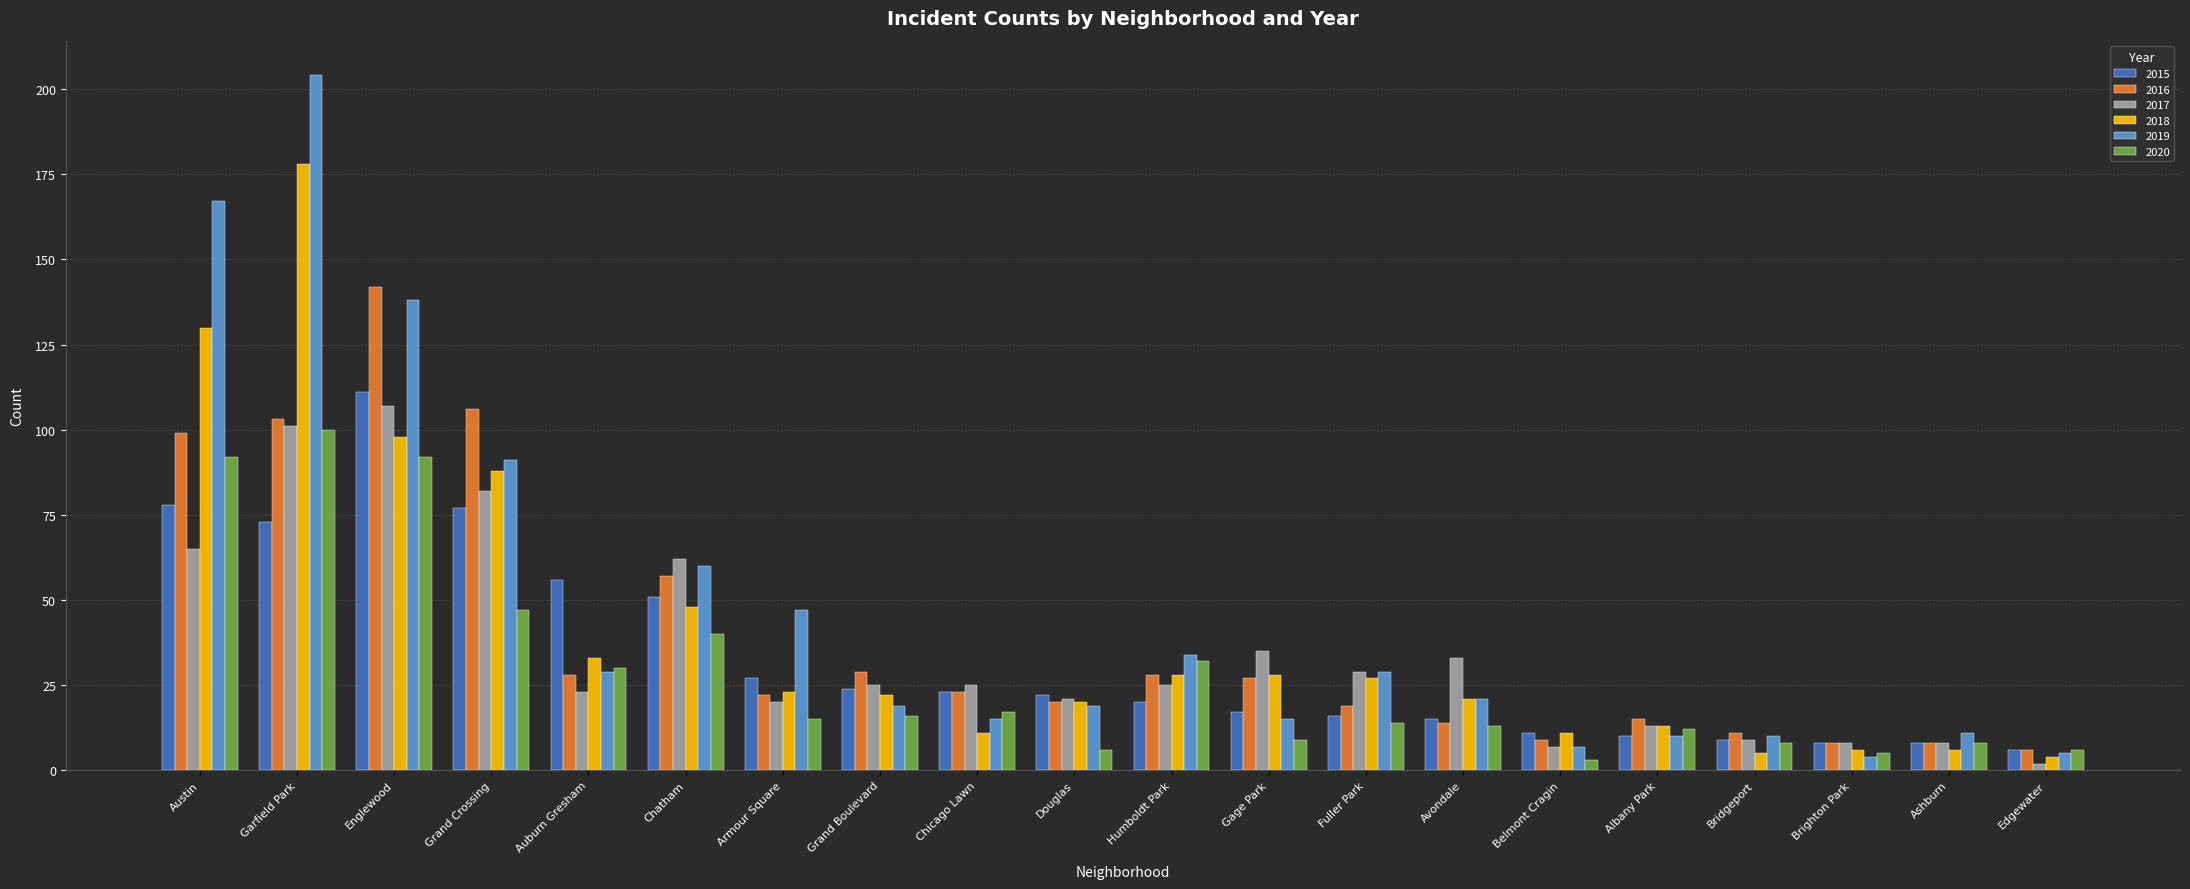

What is the difference between the second highest and second lowest values in the 2019 series?

162